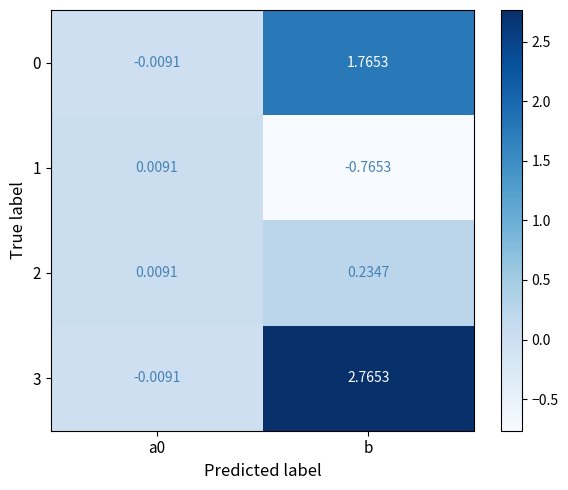

How many distinct data groups are displayed?

4